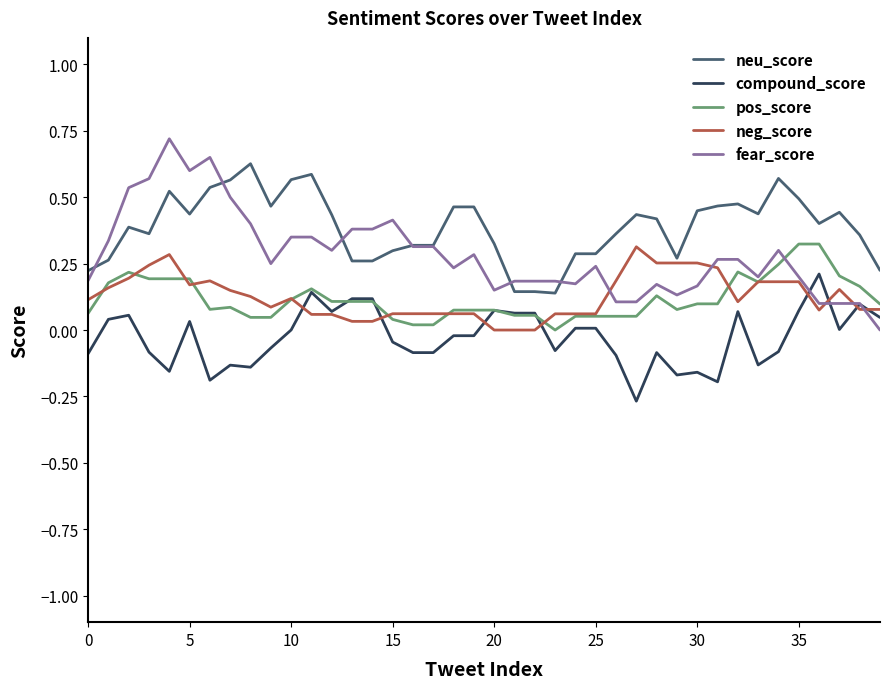

True or false: neu_score and pos_score cross at least once.

False